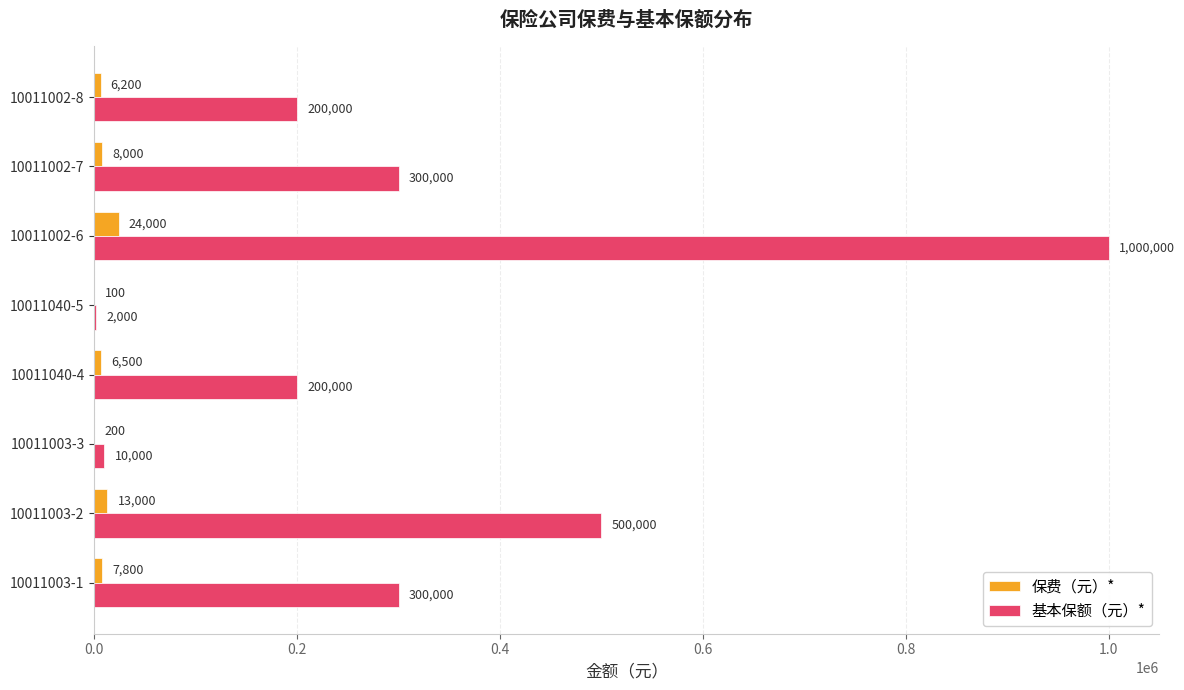

The 基本保额（元）* series shows 2000 at 10011040-5. True or false?

True